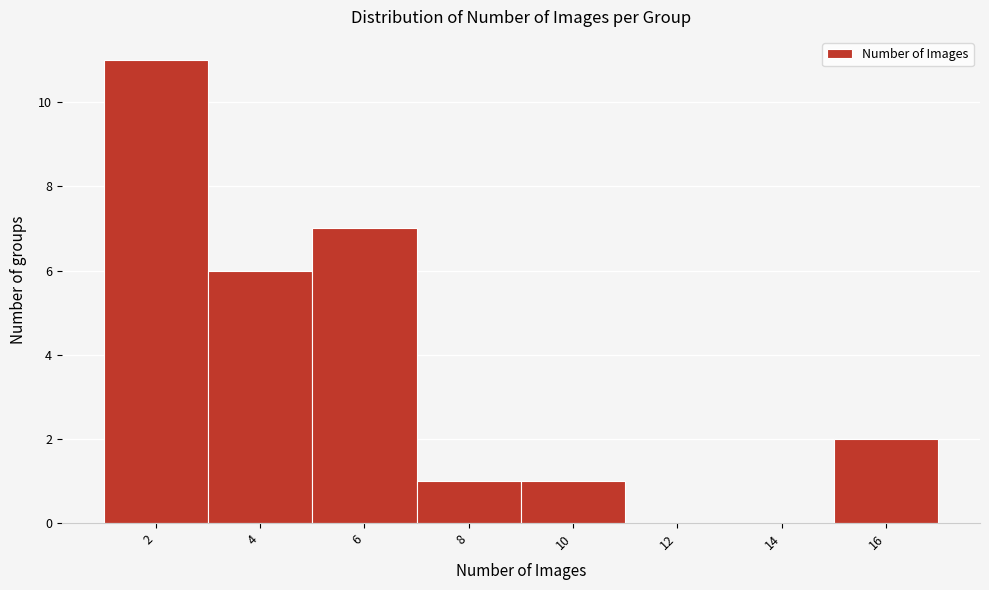

Reading left to right, extract all data points from this chart.

2=11	4=6	6=7	8=1	10=1	12=0	14=0	16=2